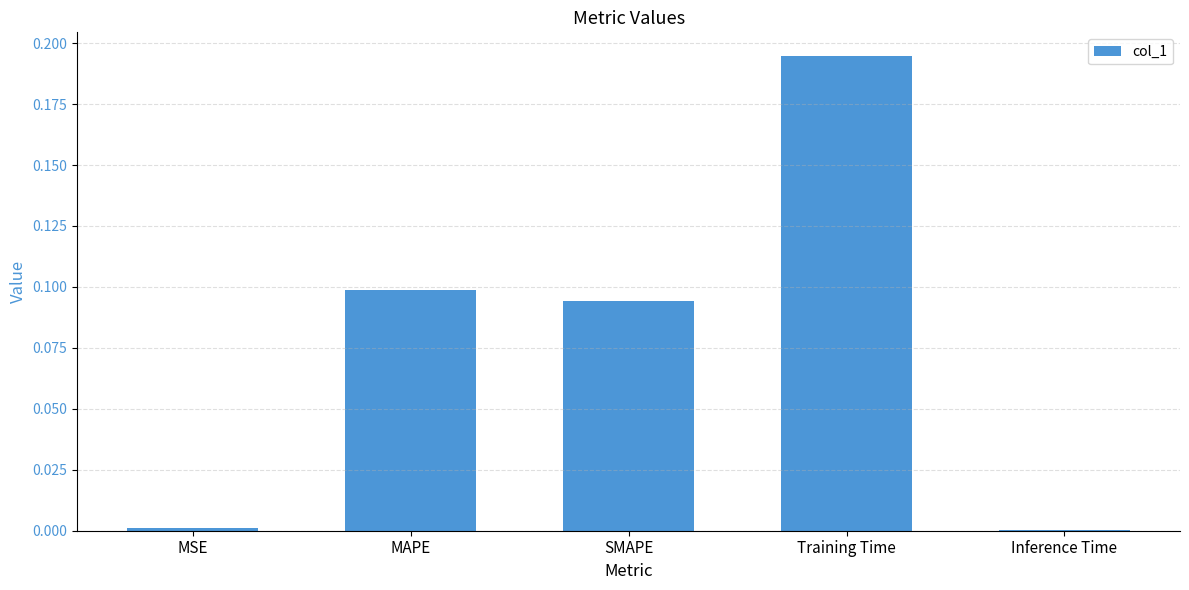

Are the bars horizontal?

No